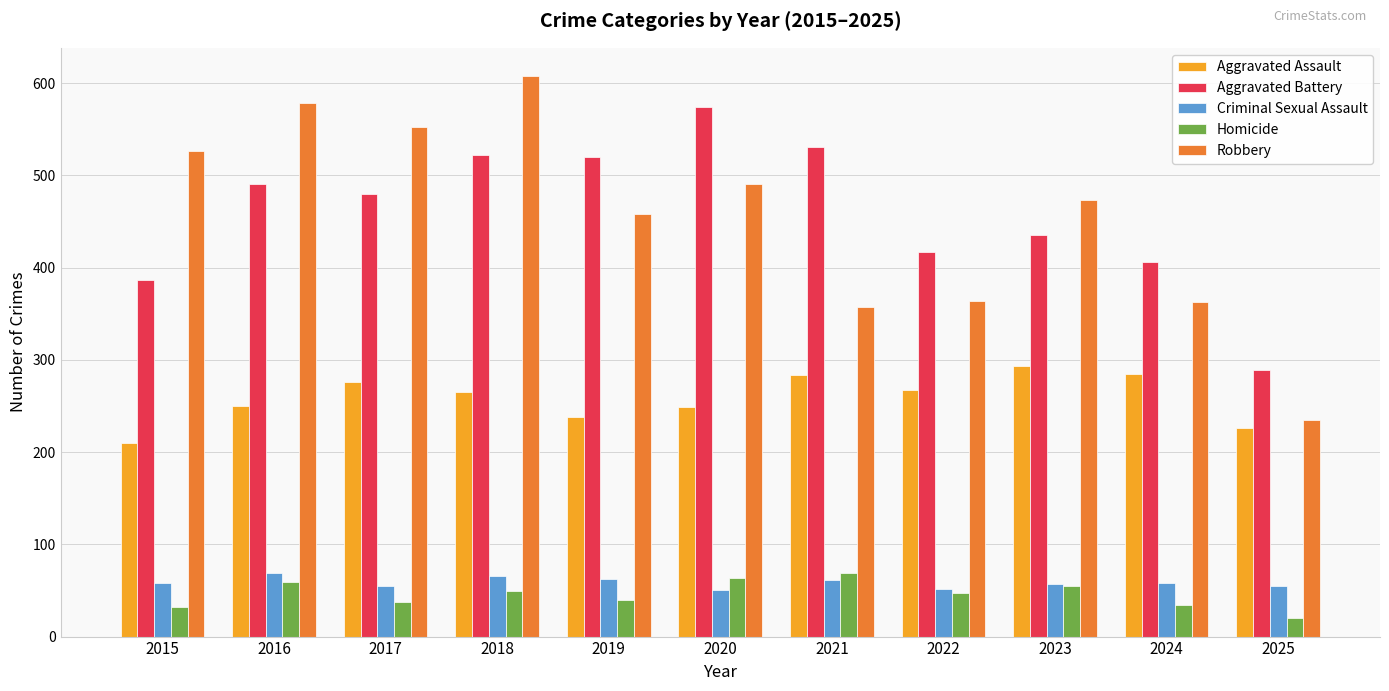

Are the bars horizontal?

No